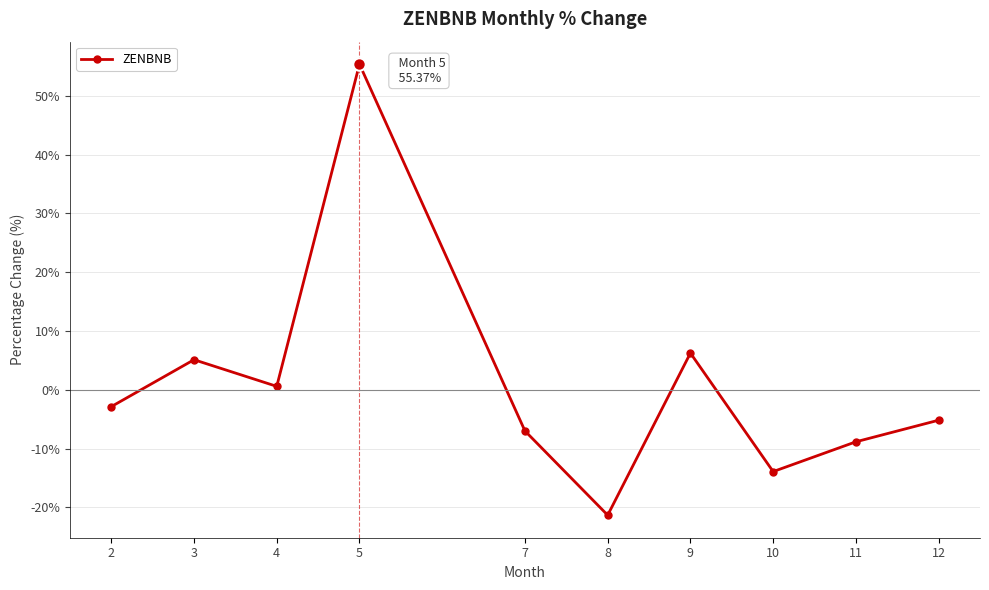

Where does the data first go above -2?

3